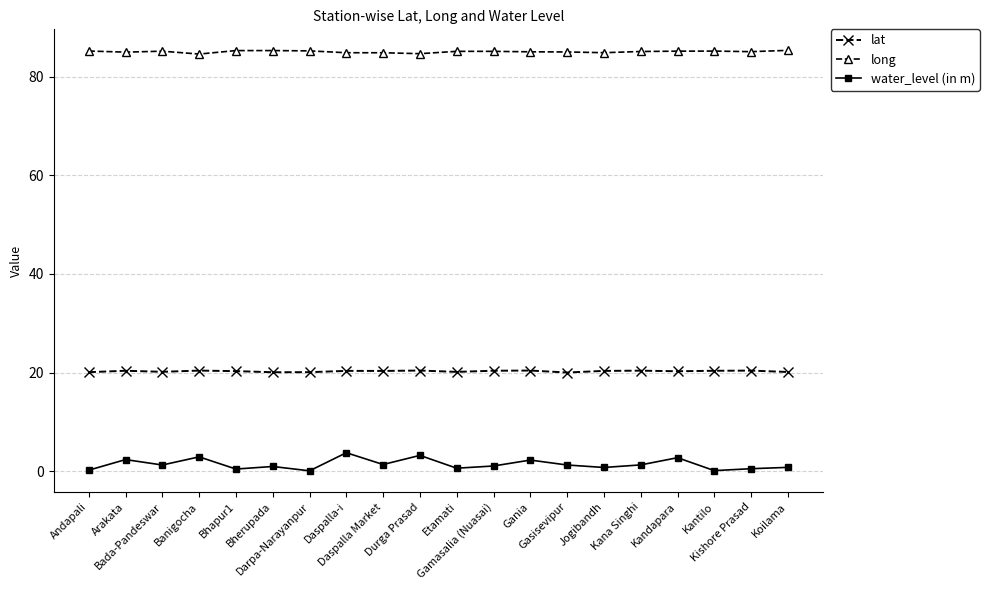

What is the difference between the maximum and minimum values in the lat series?

0.4